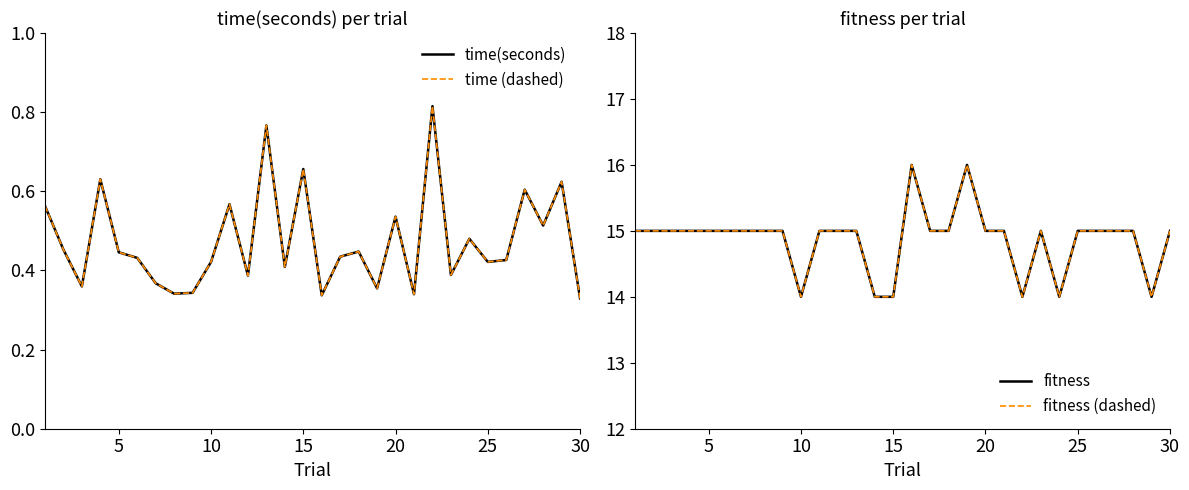

True or false: fitness (dashed) and time(seconds) cross at least once.

False